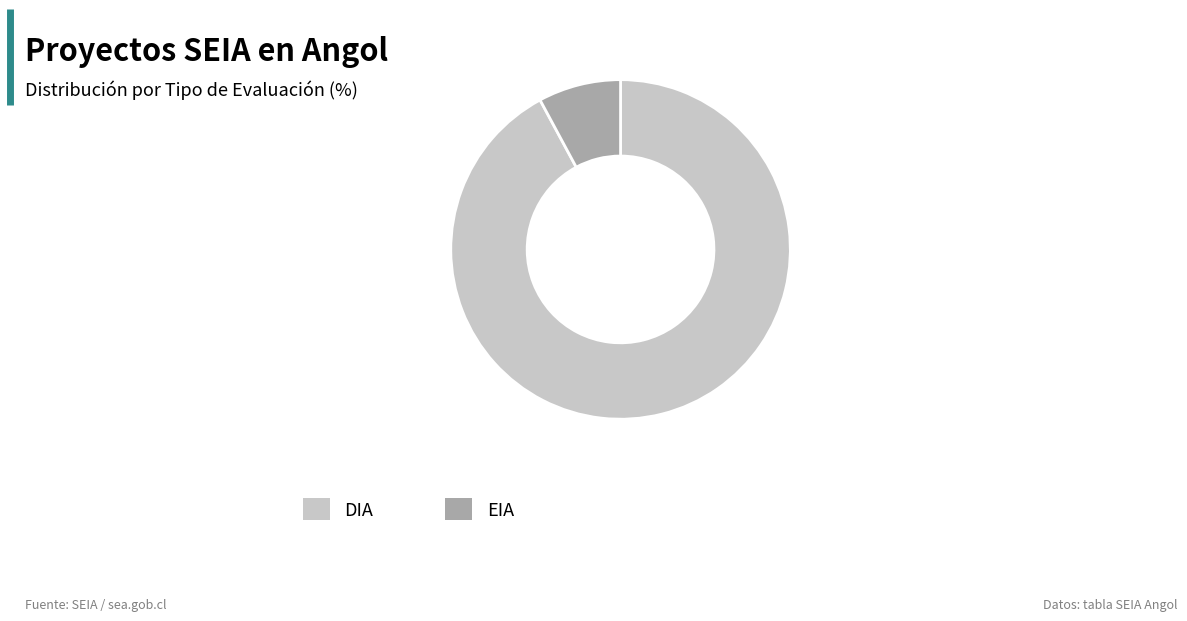

The EIA slice represents 8% of the pie. True or false?

True